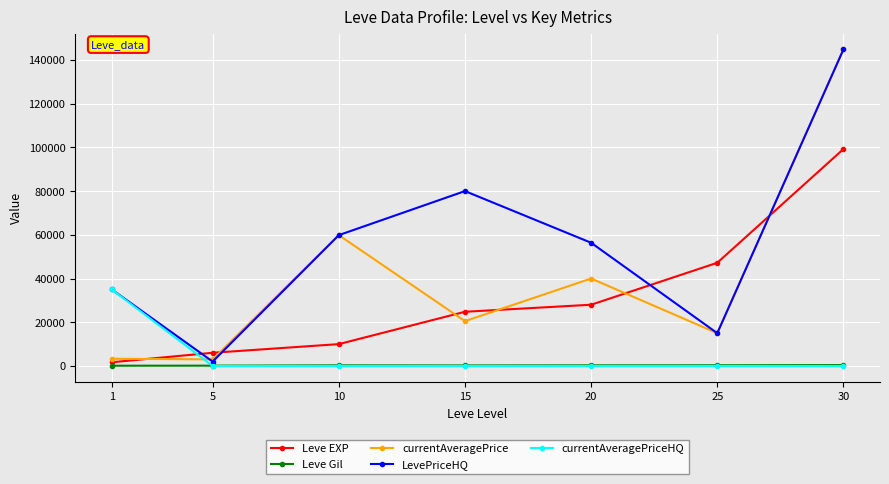

What is the maximum value shown in the chart?

144791